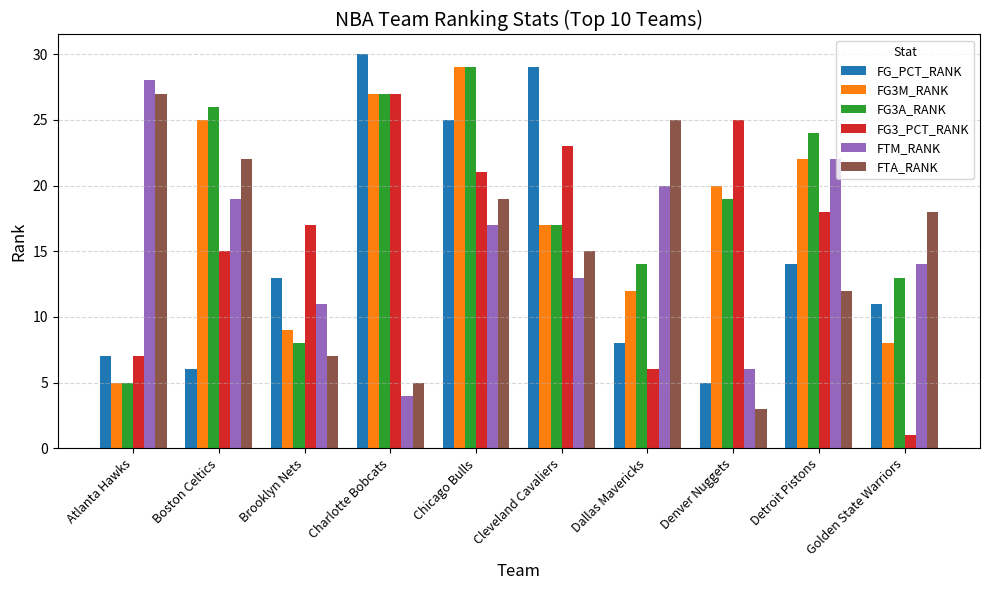

Reading right to left, extract all data points from this chart.

FG_PCT_RANK: 11	14	5	8	29	25	30	13	6	7
FG3M_RANK: 8	22	20	12	17	29	27	9	25	5
FG3A_RANK: 13	24	19	14	17	29	27	8	26	5
FG3_PCT_RANK: 1	18	25	6	23	21	27	17	15	7
FTM_RANK: 14	22	6	20	13	17	4	11	19	28
FTA_RANK: 18	12	3	25	15	19	5	7	22	27